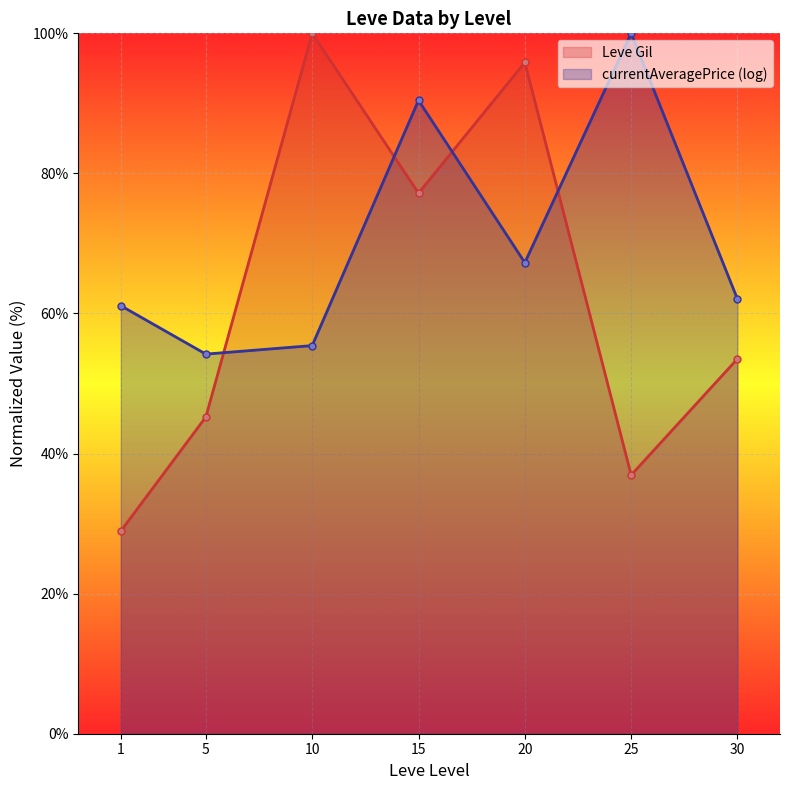

Reading left to right, list all the values displayed in this chart.

Leve Gil: 28.9	45.2	100.0	77.2	95.9	36.9	53.5
currentAveragePrice (log): 61.1	54.2	55.4	90.4	67.3	100.0	62.1